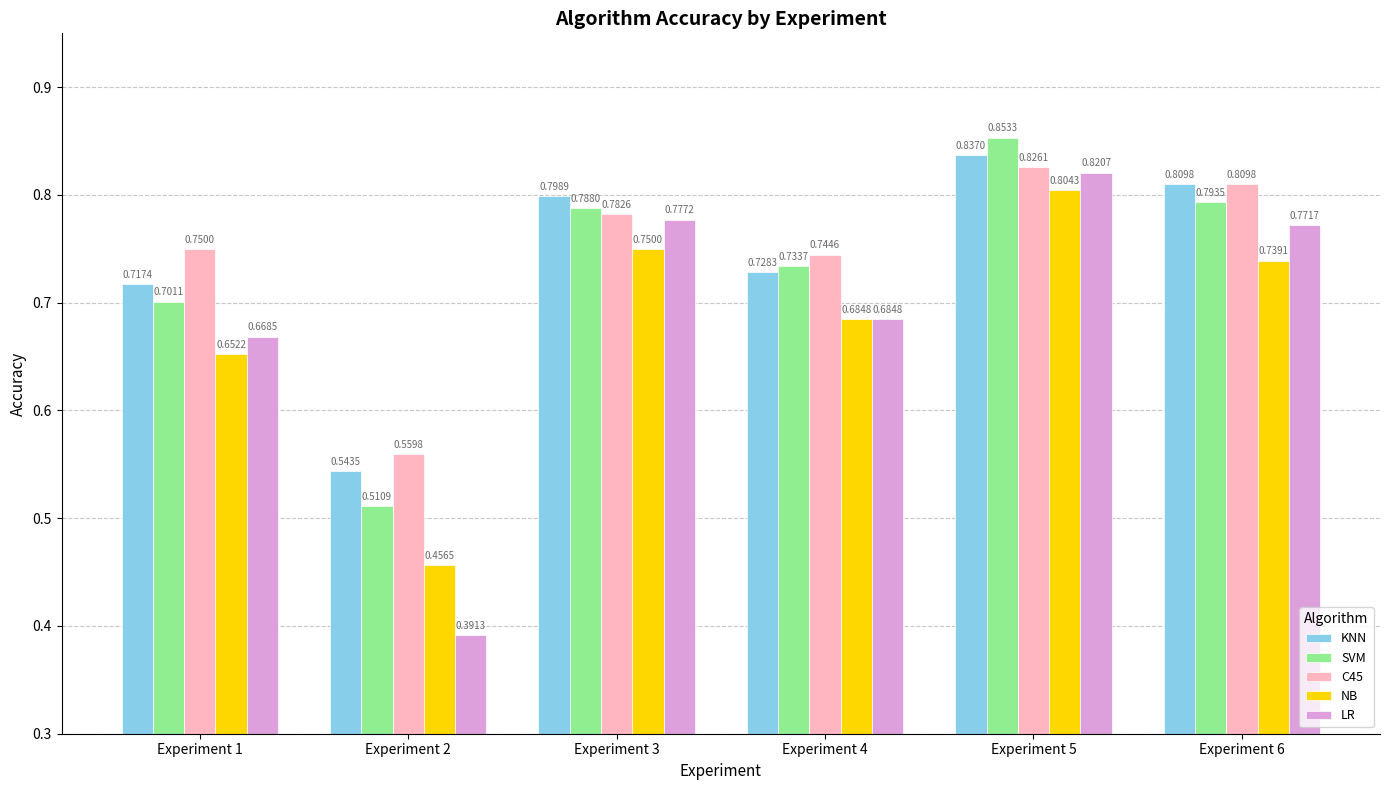

Which series has the widest spread of values?

LR